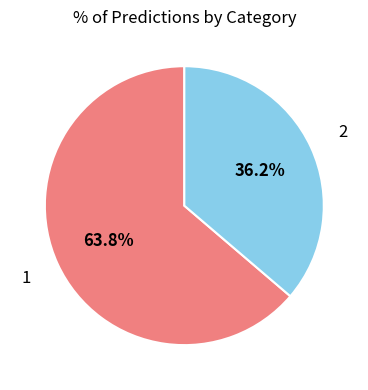

Rank the categories by value from highest to lowest.

1, 2